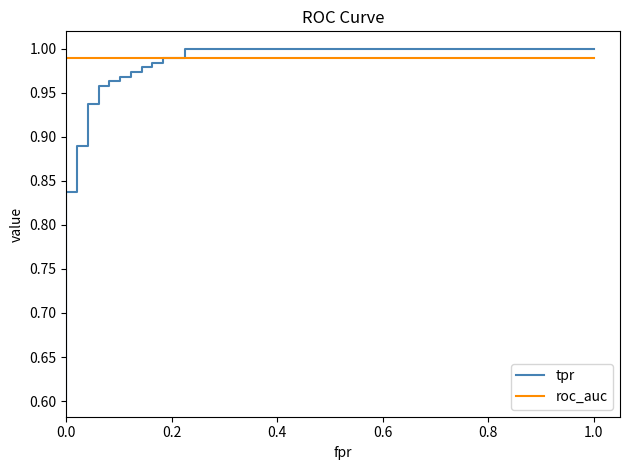

Which series has the largest total across all categories?

roc_auc